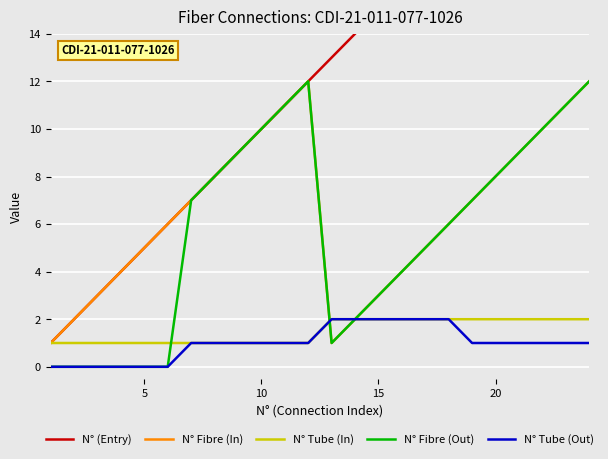

Is it true that N° Fibre (Out) equals 3 at 15?

True